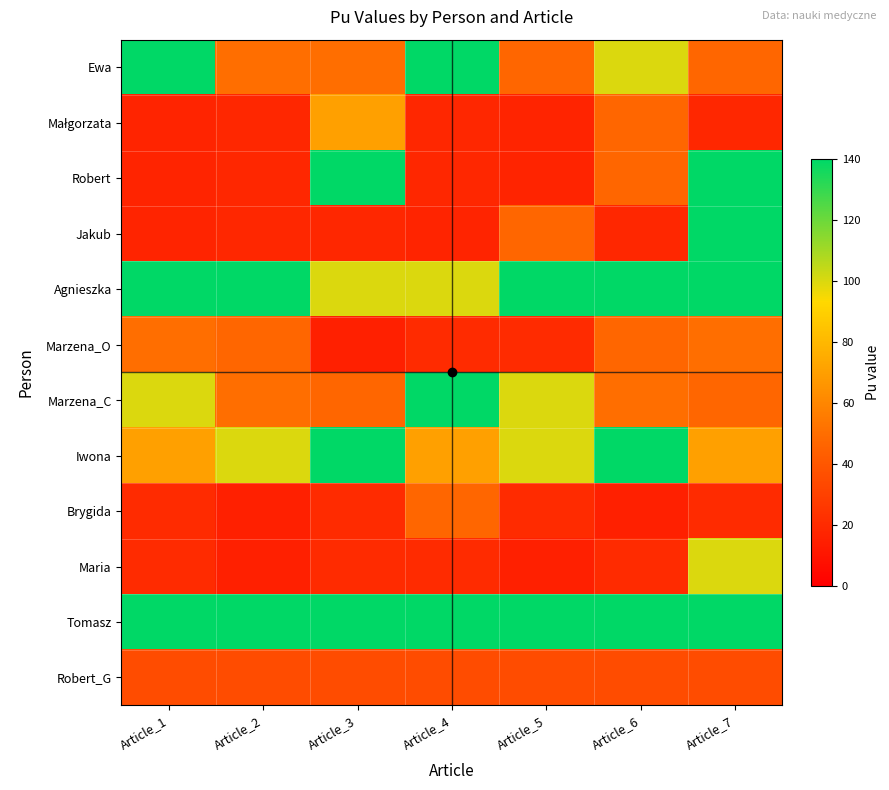

Which has a higher value, Article_5 or Article_1?

Article_1